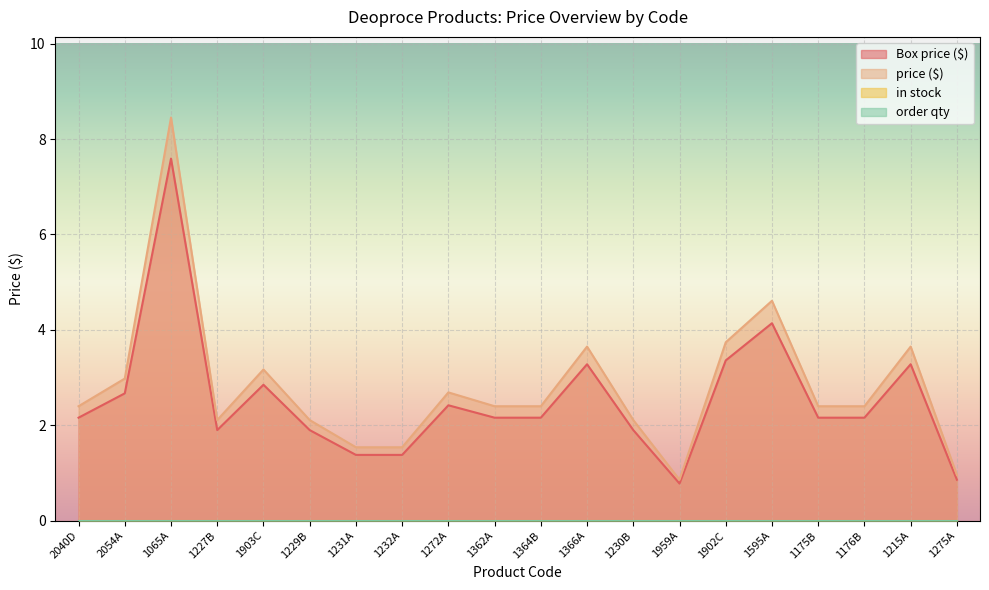

True or false: price ($) and Box price ($) cross at least once.

False